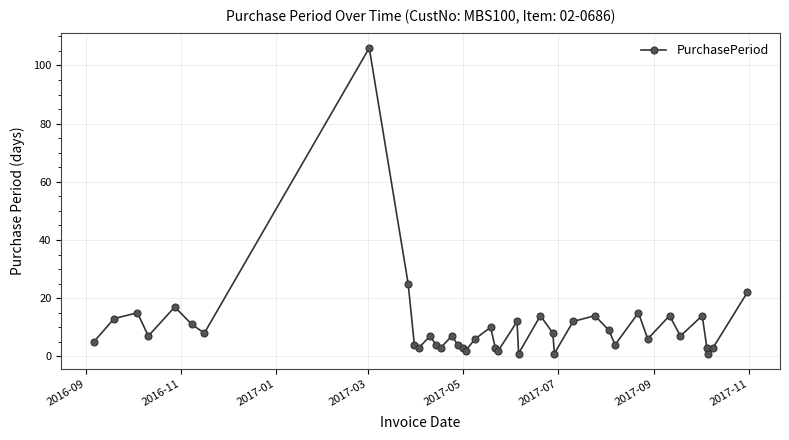

True or false: the data has more than 0 interior local peaks.

True